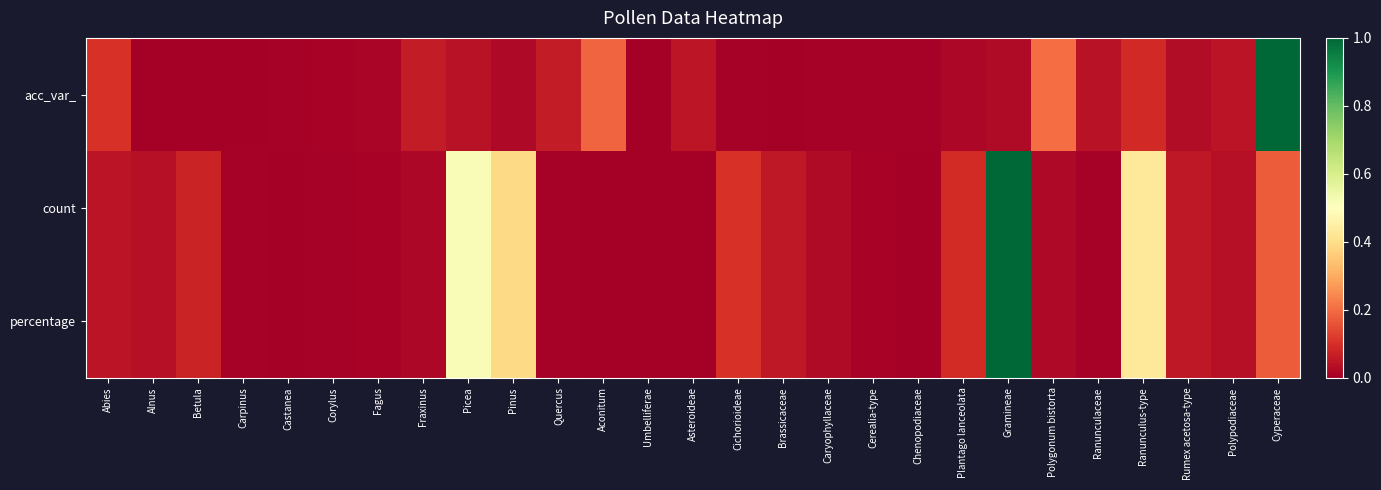

Reading left to right, list all the values displayed in this chart.

acc_var_: Abies=0.1	Alnus=0.0	Betula=0.0	Carpinus=0.0	Castanea=0.0	Corylus=0.0	Fagus=0.0	Fraxinus=0.1	Picea=0.0	Pinus=0.0	Quercus=0.1	Aconitum=0.2	Umbelliferae=0.0	Asteroideae=0.1	Cichorioideae=0.0	Brassicaceae=0.0	Caryophyllaceae=0.0	Cerealia-type=0.0	Chenopodiaceae=0.0	Plantago lanceolata=0.0	Gramineae=0.0	Polygonum bistorta=0.2	Ranunculaceae=0.0	Ranunculus-type=0.1	Rumex acetosa-type=0.0	Polypodiaceae=0.0	Cyperaceae=1.0
count: Abies=0.0	Alnus=0.0	Betula=0.1	Carpinus=0.0	Castanea=0.0	Corylus=0.0	Fagus=0.0	Fraxinus=0.0	Picea=0.5	Pinus=0.4	Quercus=0.0	Aconitum=0.0	Umbelliferae=0.0	Asteroideae=0.0	Cichorioideae=0.1	Brassicaceae=0.1	Caryophyllaceae=0.0	Cerealia-type=0.0	Chenopodiaceae=0.0	Plantago lanceolata=0.1	Gramineae=1.0	Polygonum bistorta=0.0	Ranunculaceae=0.0	Ranunculus-type=0.4	Rumex acetosa-type=0.1	Polypodiaceae=0.0	Cyperaceae=0.2
percentage: Abies=0.0	Alnus=0.0	Betula=0.1	Carpinus=0.0	Castanea=0.0	Corylus=0.0	Fagus=0.0	Fraxinus=0.0	Picea=0.5	Pinus=0.4	Quercus=0.0	Aconitum=0.0	Umbelliferae=0.0	Asteroideae=0.0	Cichorioideae=0.1	Brassicaceae=0.1	Caryophyllaceae=0.0	Cerealia-type=0.0	Chenopodiaceae=0.0	Plantago lanceolata=0.1	Gramineae=1.0	Polygonum bistorta=0.0	Ranunculaceae=0.0	Ranunculus-type=0.4	Rumex acetosa-type=0.1	Polypodiaceae=0.0	Cyperaceae=0.2